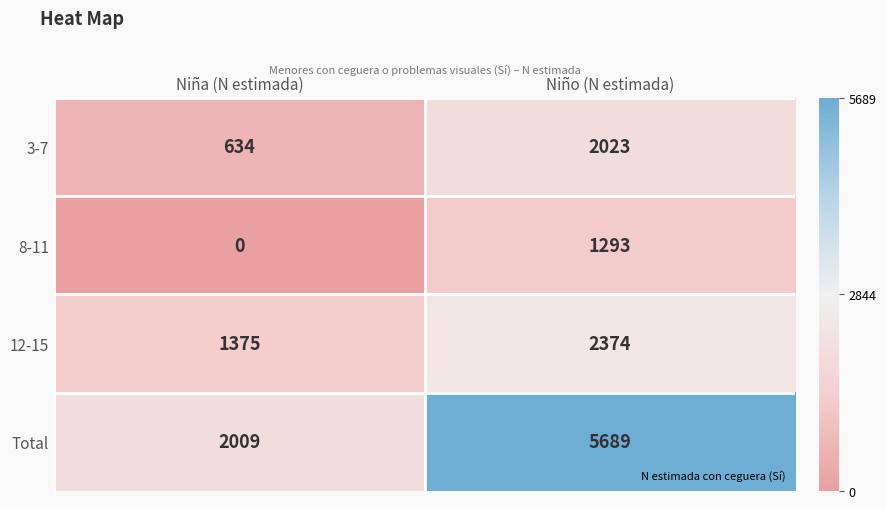

Where is 12-15 nearest to the value 1874?

Niña (N estimada)